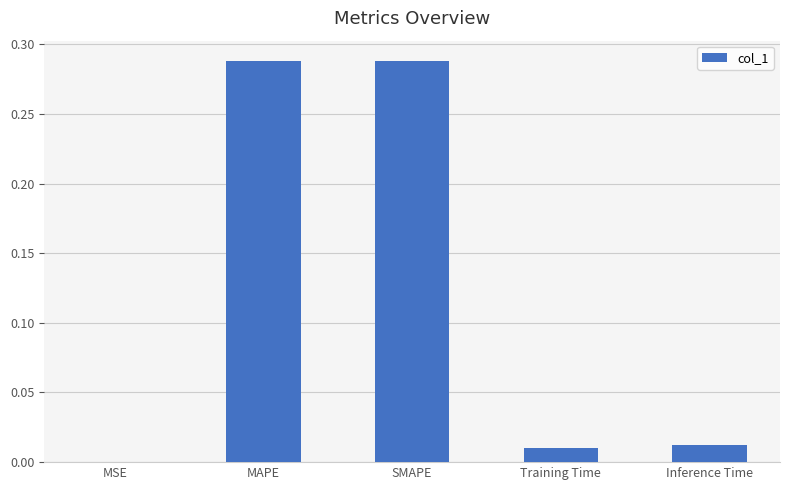

True or false: the data shows 0.0 at Inference Time.

True